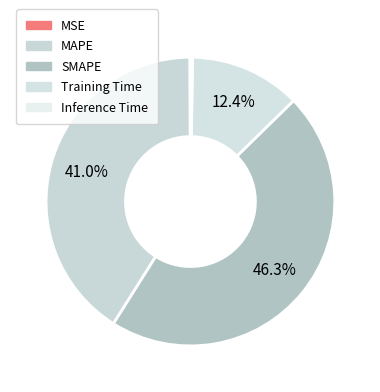

To the nearest percent, what is the difference between the largest and smallest slice percentages?

46%